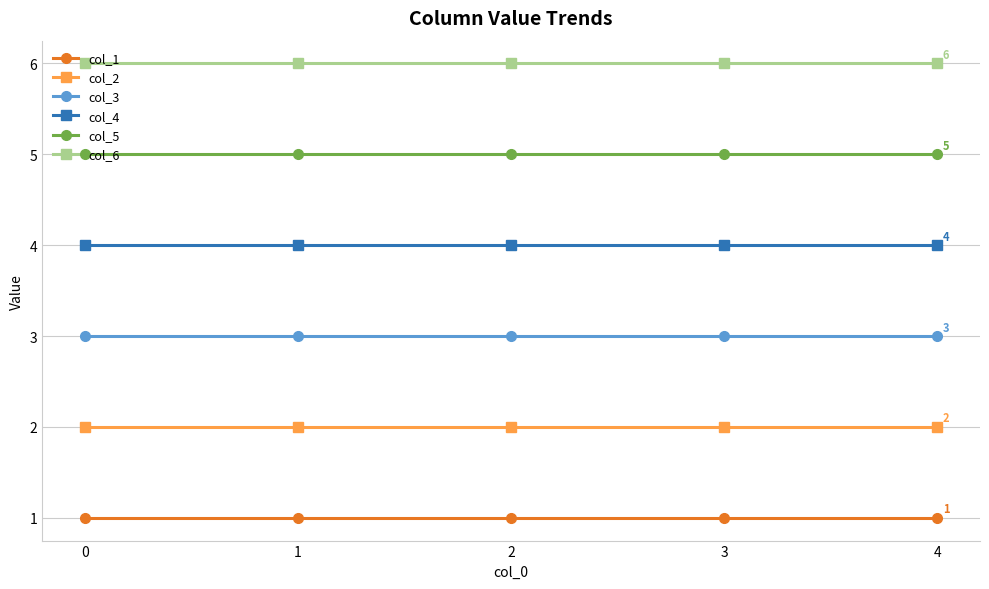

Reading left to right, list all the values displayed in this chart.

col_1: 0=1	1=1	2=1	3=1	4=1
col_2: 0=2	1=2	2=2	3=2	4=2
col_3: 0=3	1=3	2=3	3=3	4=3
col_4: 0=4	1=4	2=4	3=4	4=4
col_5: 0=5	1=5	2=5	3=5	4=5
col_6: 0=6	1=6	2=6	3=6	4=6